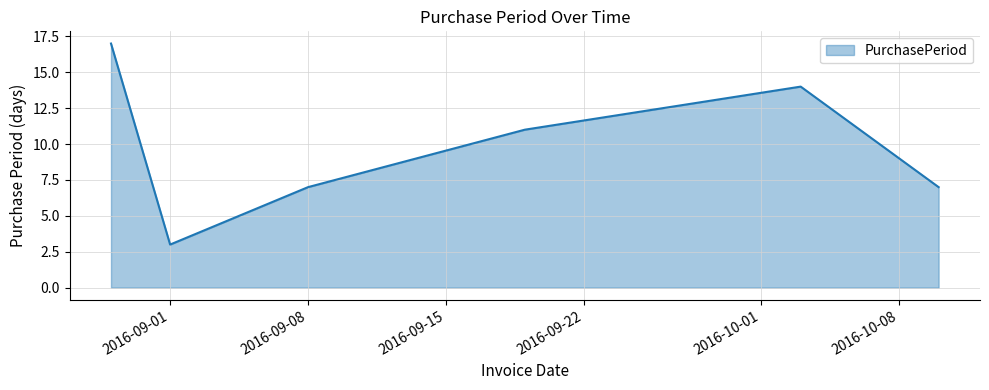

True or false: the data has more than 0 interior local peaks.

True